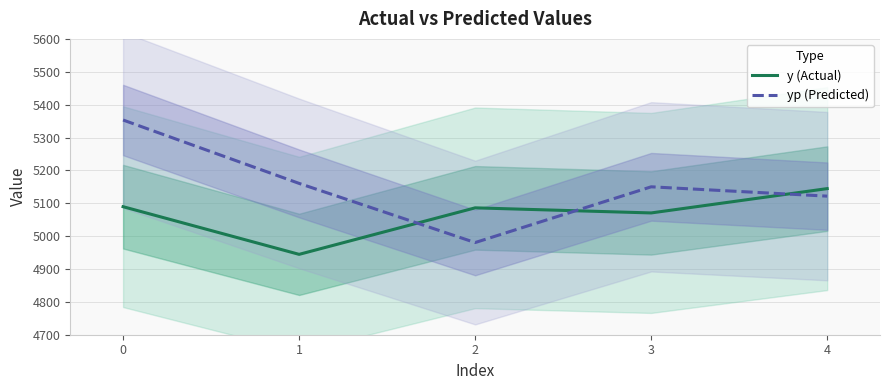

What is the sum of the yp (Predicted) values at 1 and 2?

10140.7